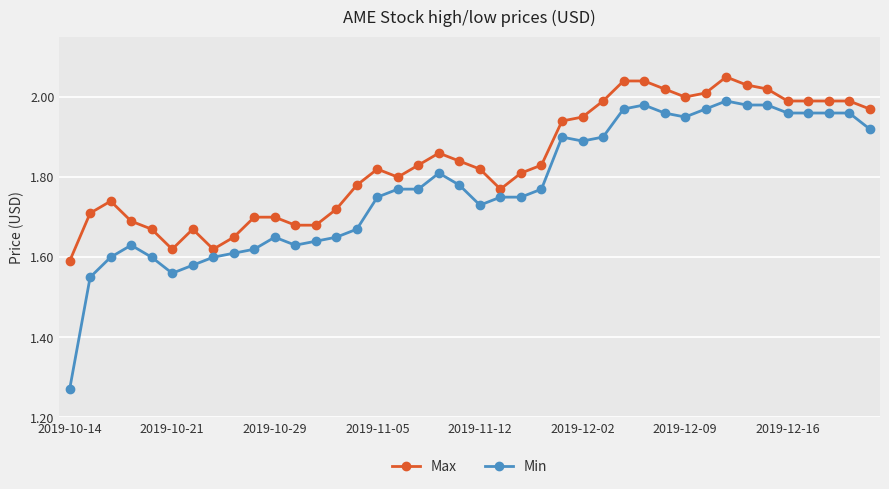

At how many categories does at least one series exceed 1?

40